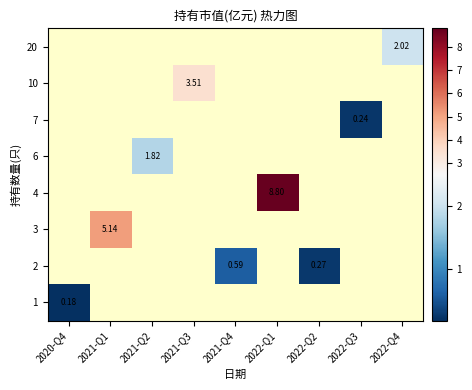

How many values in row_0 are above zero?

1